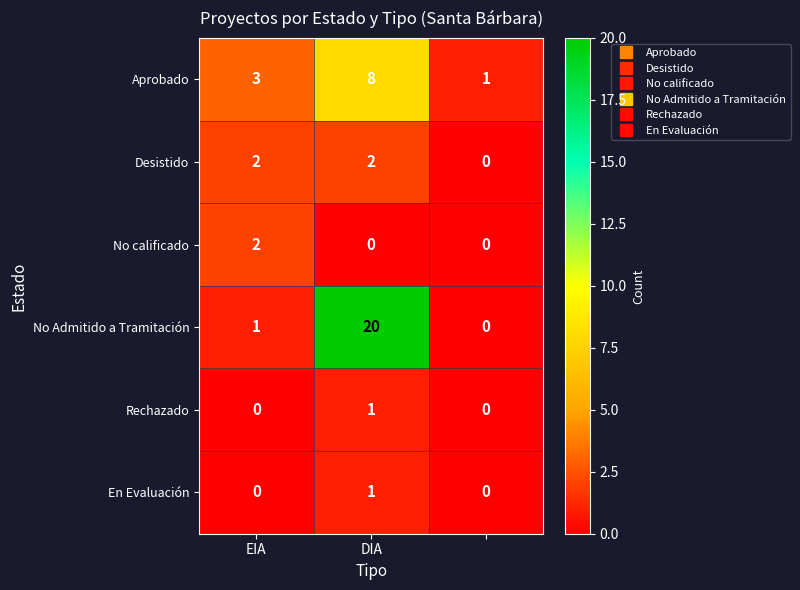

Reading left to right, list all the values displayed in this chart.

Aprobado: 3	8	1
Desistido: 2	2	0
No calificado: 2	0	0
No Admitido a Tramitación: 1	20	0
Rechazado: 0	1	0
En Evaluación: 0	1	0